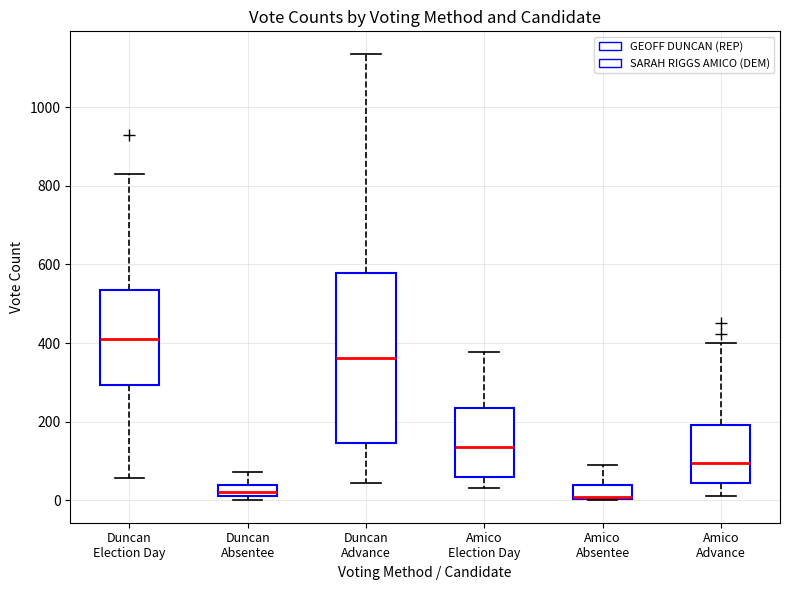

Comparing the boxes themselves (not the whiskers), which one is the tallest?

Duncan Advance